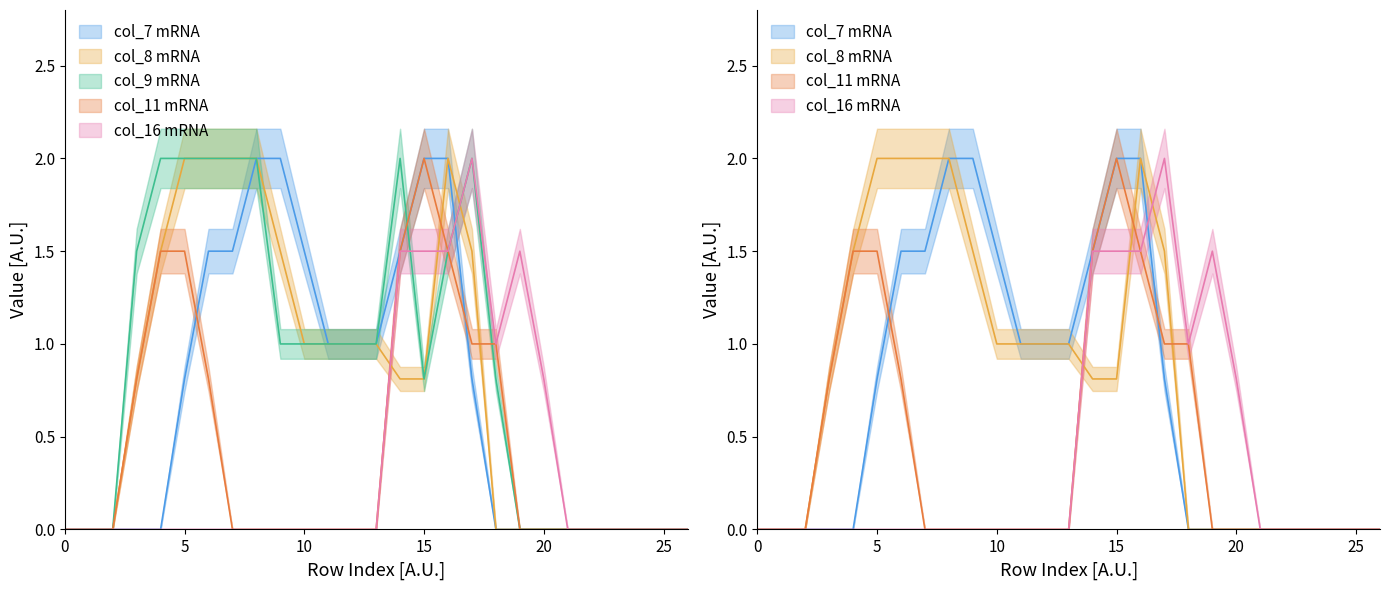

Count the number of categories in the chart.

27